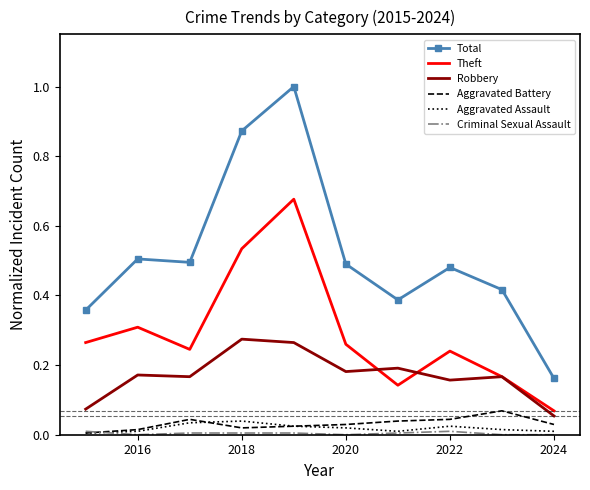

True or false: Aggravated Assault and Robbery intersect in this chart.

False